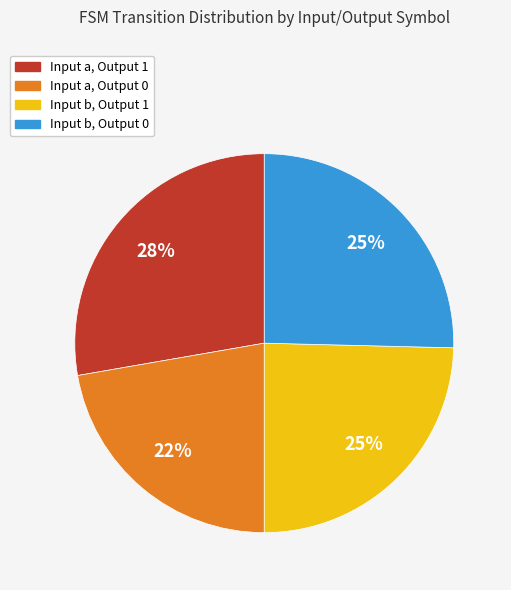

How many segments does this pie chart have?

4